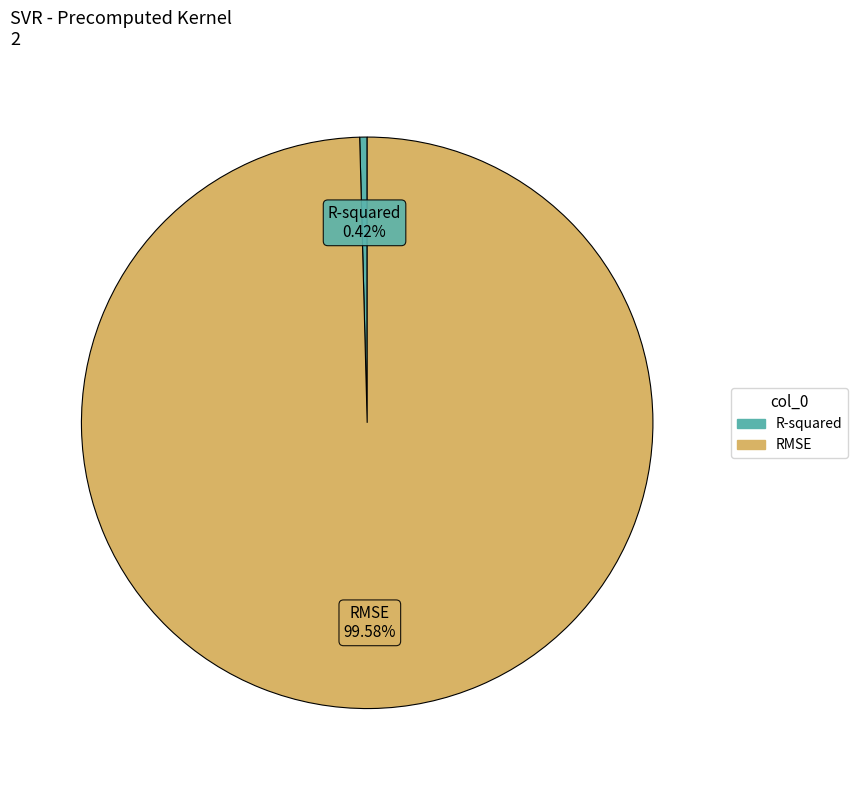

Is it true that RMSE is 100% of the pie?

True